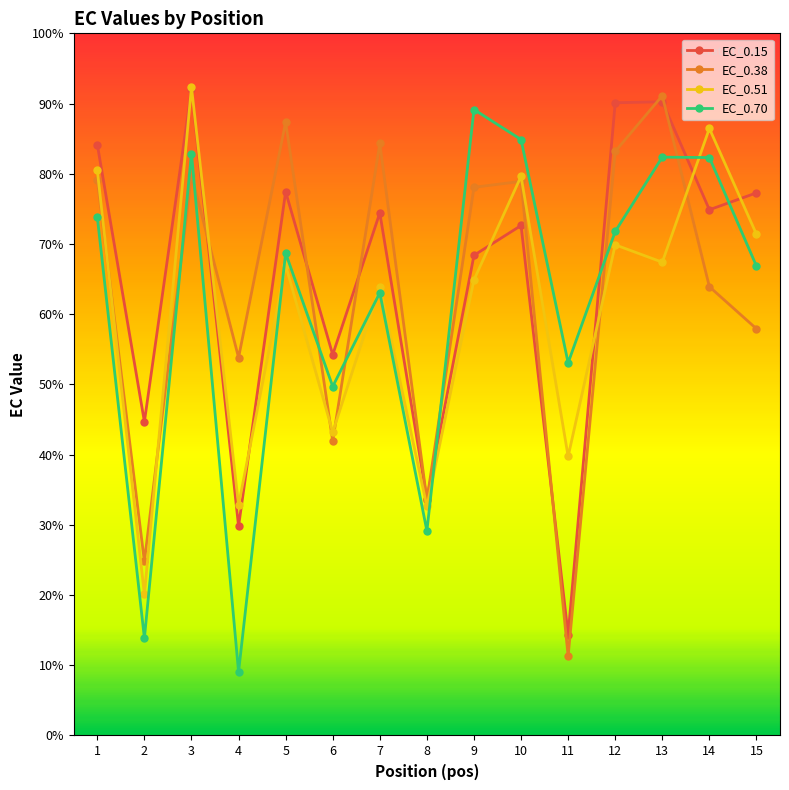

What is the maximum value for EC_0.70?

89.1